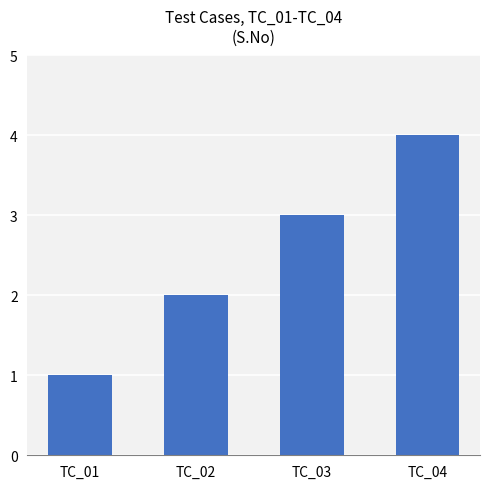

Between TC_04 and TC_01, which is larger?

TC_04